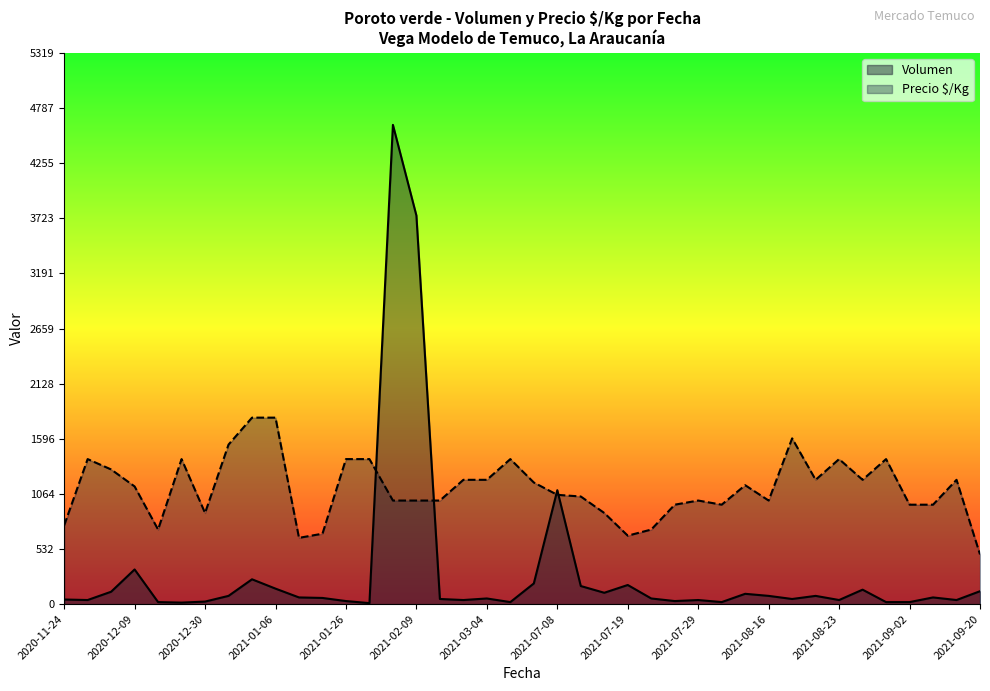

What is the smallest value displayed?

10